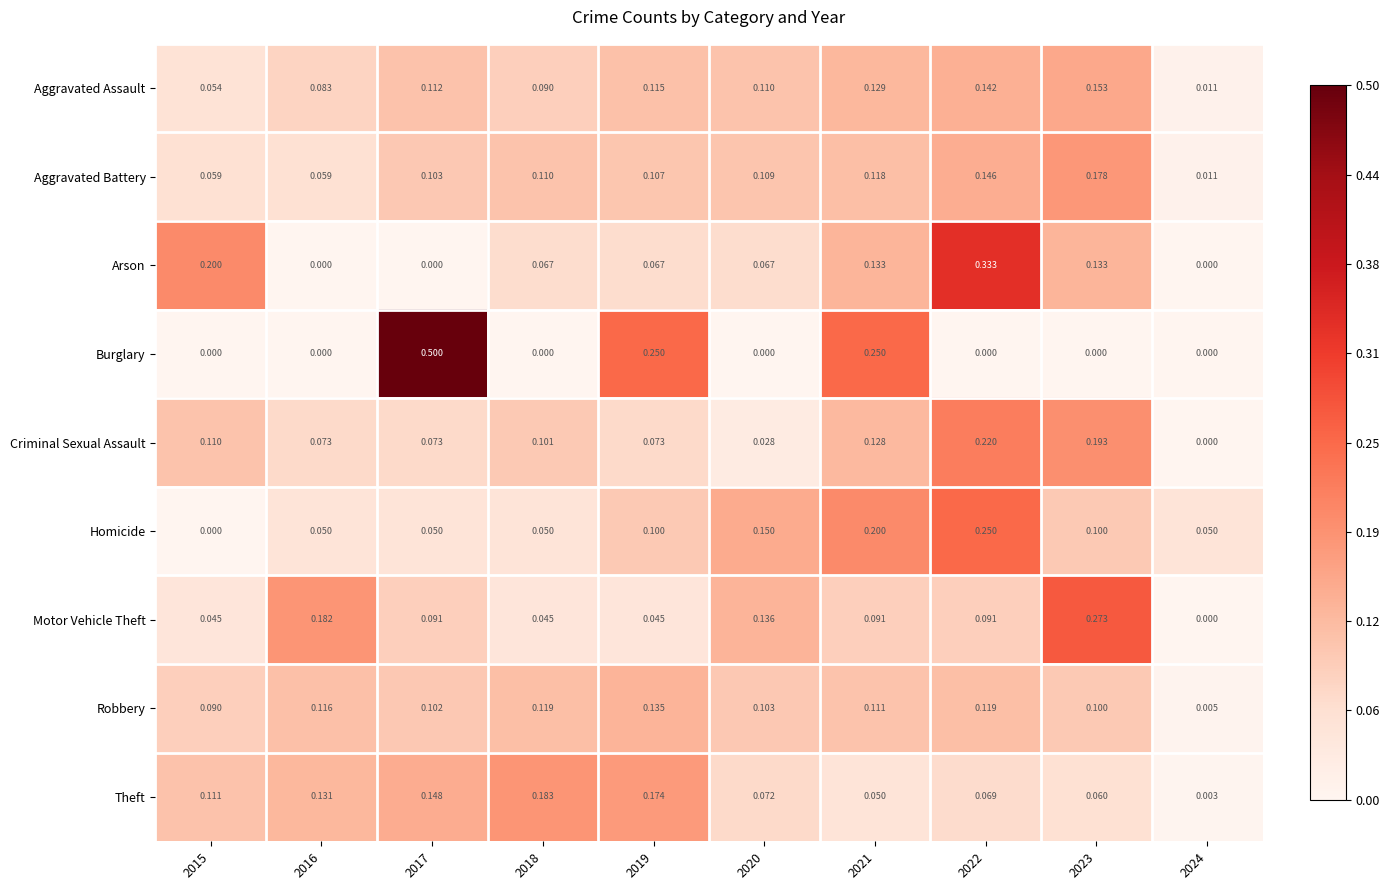

Which series has the largest total across all categories?

Theft